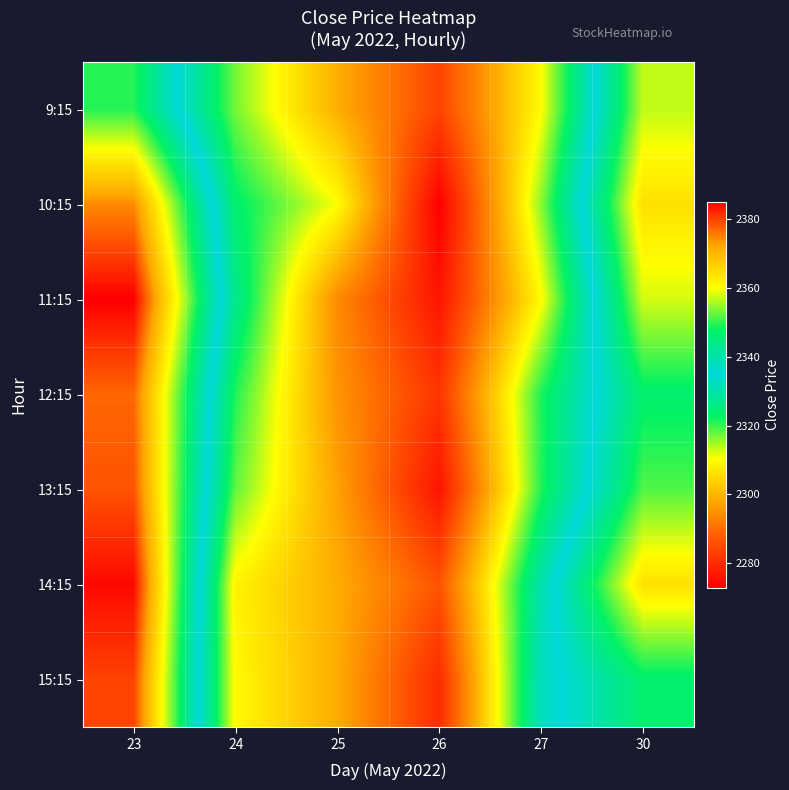

At how many categories does at least one series exceed 2273?

6